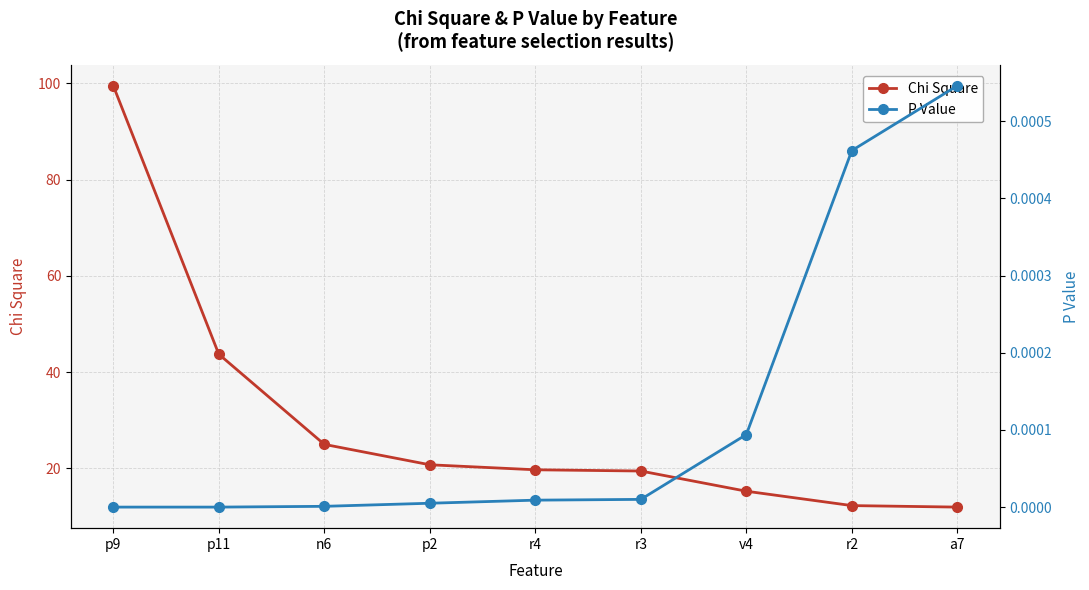

True or false: Chi Square and P Value cross at least once.

False